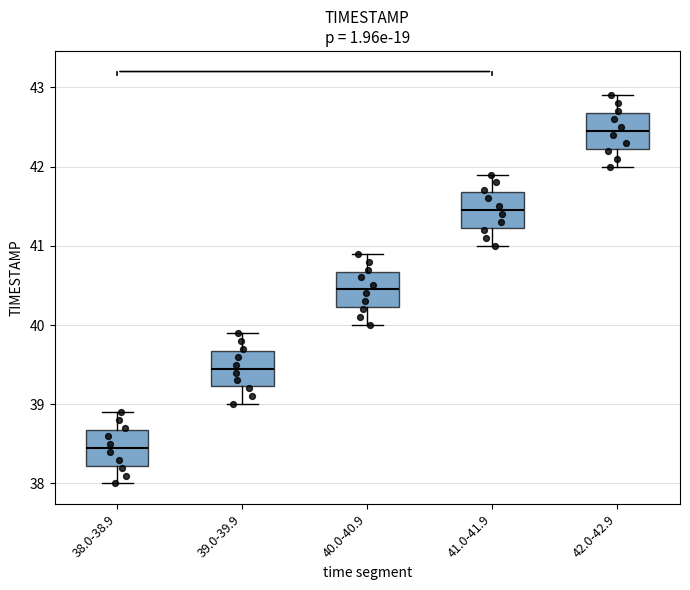

Which box has the lowest median line?

38.0-38.9